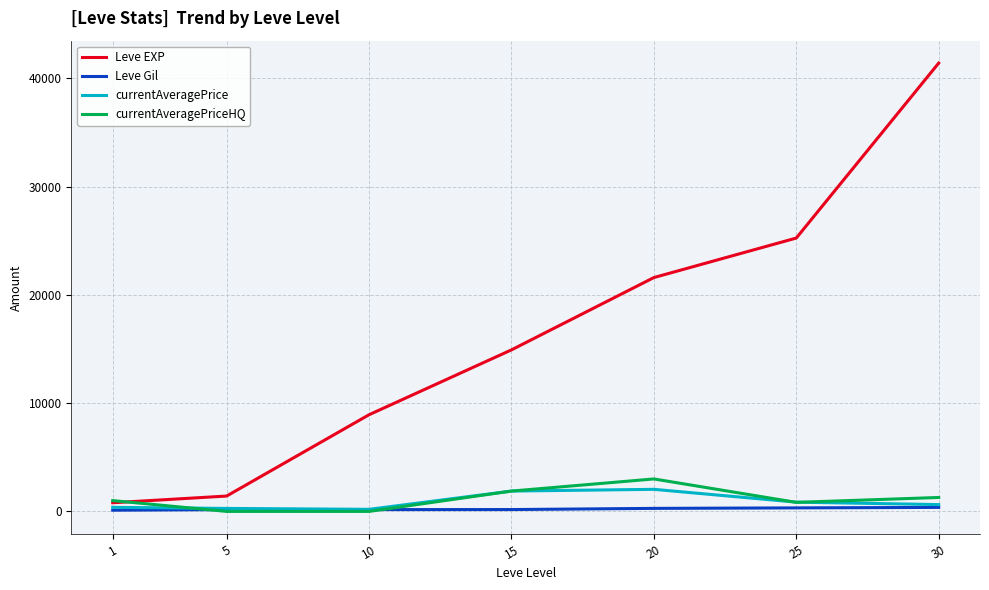

How many lines are shown in the chart?

4